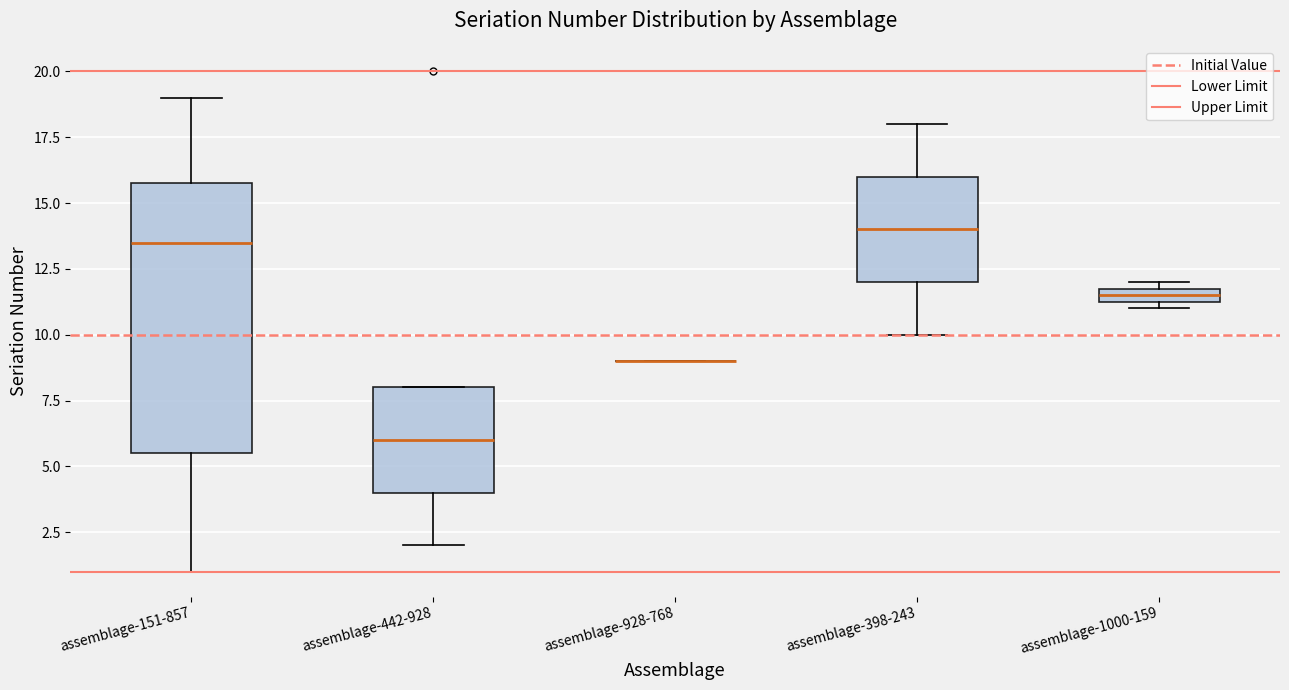

Which box is the tallest, from its lower edge to its upper edge?

assemblage-151-857